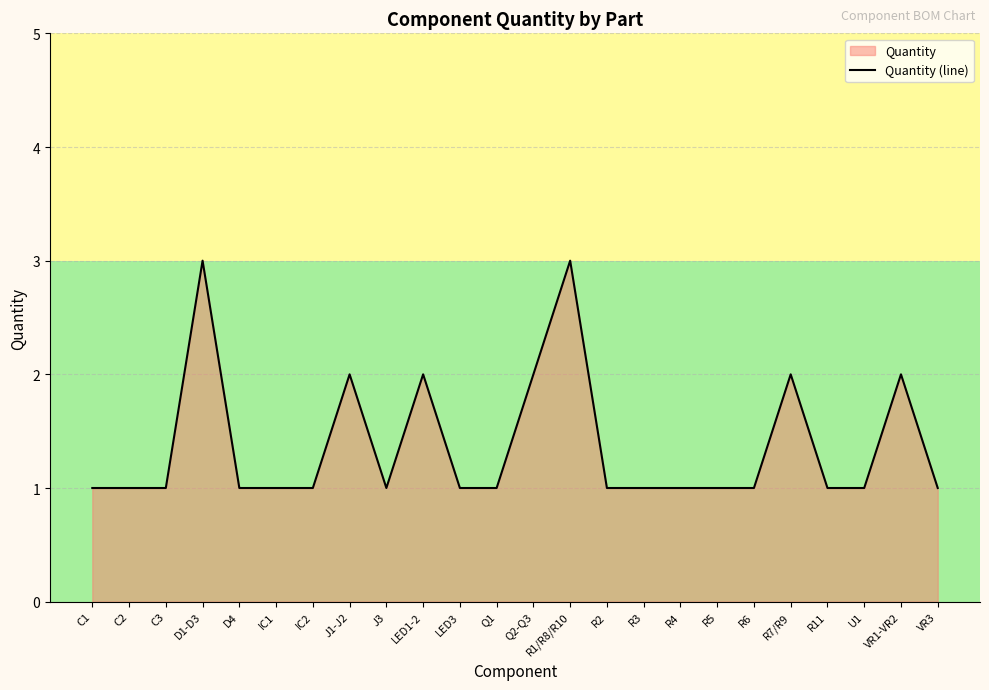

List the labels in order of value, smallest first.

C1, C2, C3, D4, IC1, IC2, J3, LED3, Q1, R2, R3, R4, R5, R6, R11, U1, VR3, J1-J2, LED1-2, Q2-Q3, R7/R9, VR1-VR2, D1-D3, R1/R8/R10